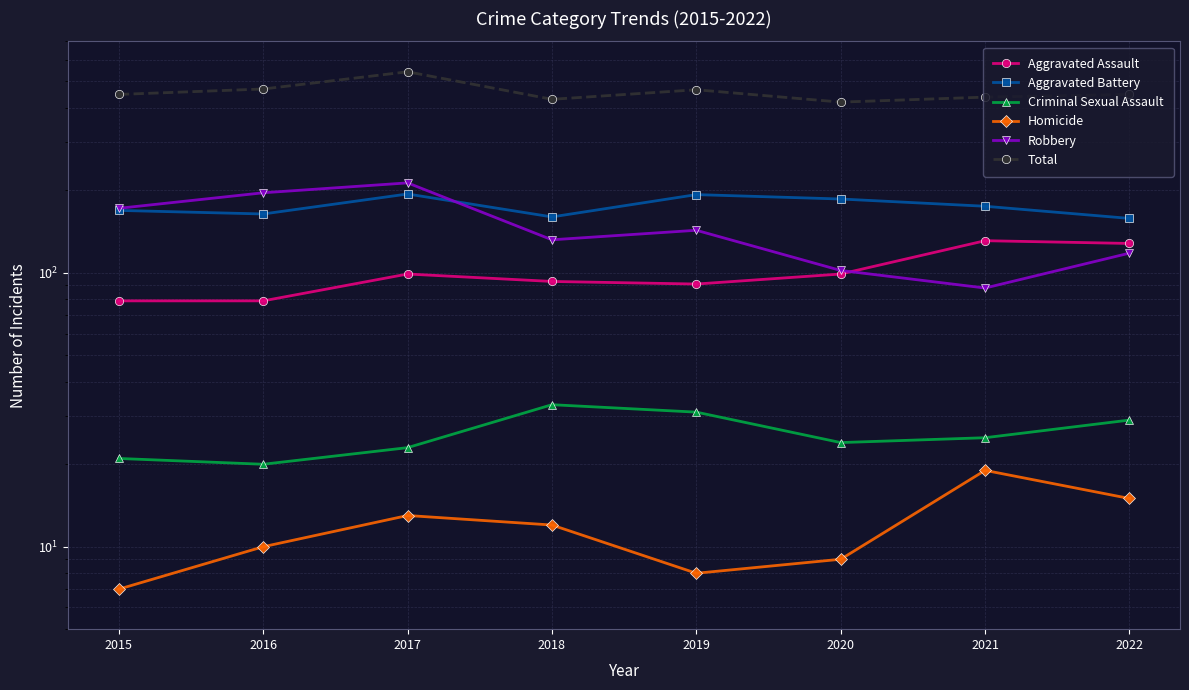

How many interior local valleys does the Homicide series have?

1